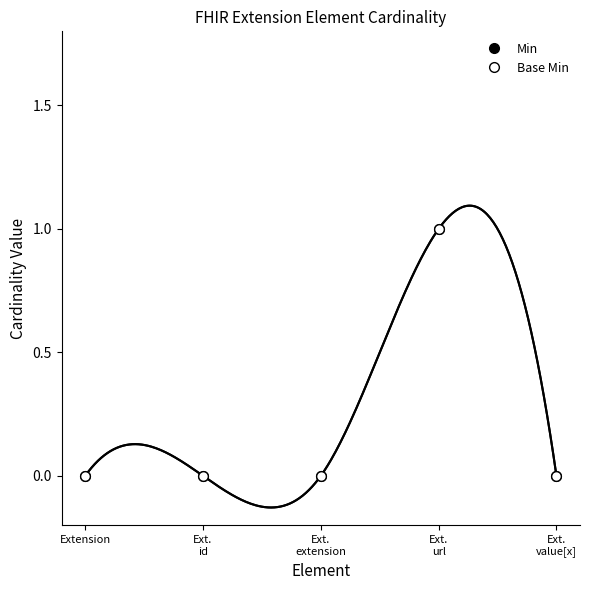

What is the value of the Base Min point at the 4th from the left?

1